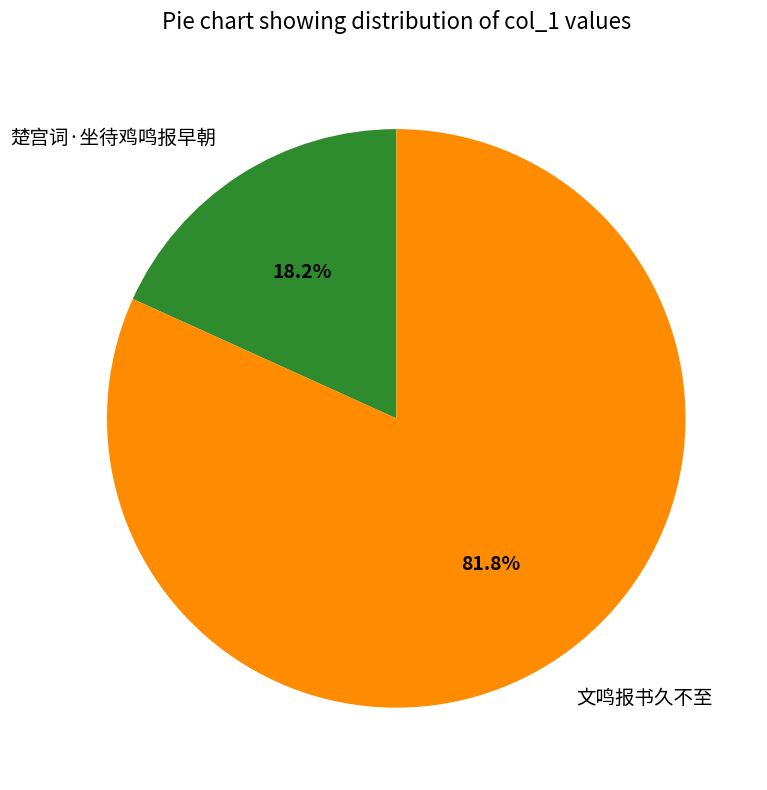

To the nearest percent, what is the combined percentage of 文鸣报书久不至 and 楚宫词·坐待鸡鸣报早朝?

100%